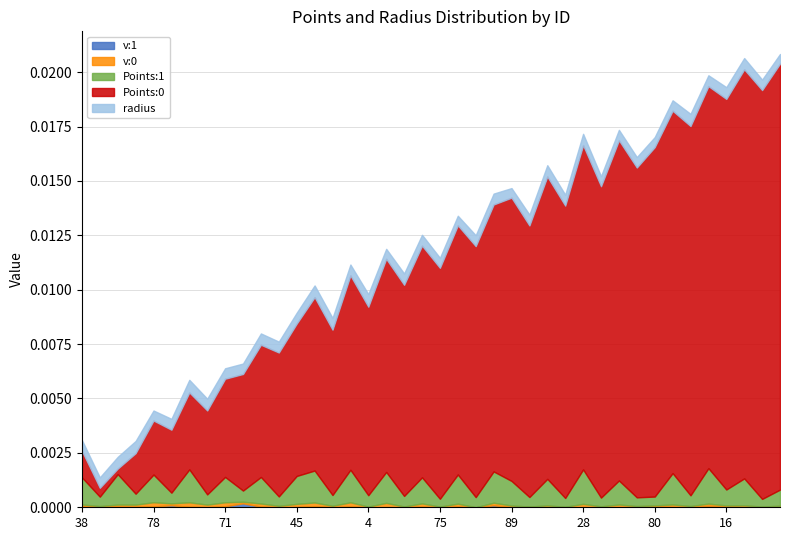

Reading left to right, list all the values displayed in this chart.

Points:0: 0.0	0.0	0.0	0.0	0.0	0.0	0.0	0.0	0.0	0.0	0.0	0.0	0.0	0.0	0.0	0.0	0.0	0.0	0.0	0.0	0.0	0.0	0.0	0.0	0.0	0.0	0.0	0.0	0.0	0.0	0.0	0.0	0.0	0.0	0.0	0.0	0.0	0.0	0.0	0.0
Points:1: 0.0	0.0	0.0	0.0	0.0	0.0	0.0	0.0	0.0	0.0	0.0	0.0	0.0	0.0	0.0	0.0	0.0	0.0	0.0	0.0	0.0	0.0	0.0	0.0	0.0	0.0	0.0	0.0	0.0	0.0	0.0	0.0	0.0	0.0	0.0	0.0	0.0	0.0	0.0	0.0
radius: 0.0	0.0	0.0	0.0	0.0	0.0	0.0	0.0	0.0	0.0	0.0	0.0	0.0	0.0	0.0	0.0	0.0	0.0	0.0	0.0	0.0	0.0	0.0	0.0	0.0	0.0	0.0	0.0	0.0	0.0	0.0	0.0	0.0	0.0	0.0	0.0	0.0	0.0	0.0	0.0
v:0: 0.0	0.0	0.0	0.0	0.0	0.0	0.0	0.0	0.0	0.0	0.0	0.0	0.0	0.0	0.0	0.0	0.0	0.0	0.0	0.0	0.0	0.0	0.0	0.0	0.0	0.0	0.0	0.0	0.0	0.0	0.0	0.0	0.0	0.0	0.0	0.0	0.0	0.0	0.0	0.0
v:1: 0.0	0.0	0.0	0.0	0.0	0.0	0.0	0.0	0.0	0.0	0.0	0.0	0.0	0.0	0.0	0.0	0.0	0.0	0.0	0.0	0.0	0.0	0.0	0.0	0.0	0.0	0.0	0.0	0.0	0.0	0.0	0.0	0.0	0.0	0.0	0.0	0.0	0.0	0.0	0.0